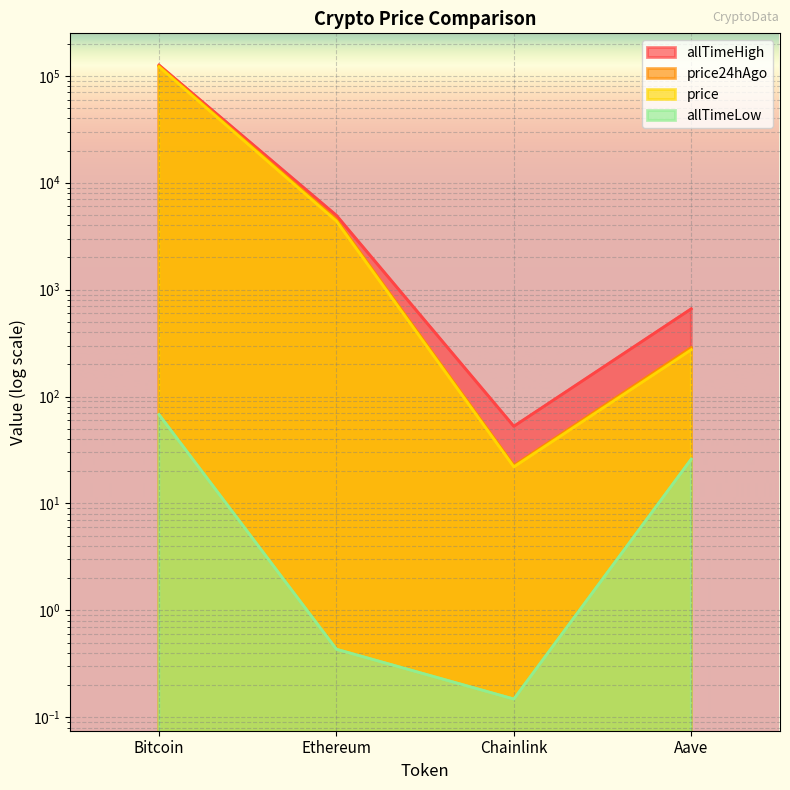

Reading left to right, transcribe all the data shown in this chart.

price: 121667.0	4375.1	22.0	274.2
price24hAgo: 123375.0	4529.9	22.6	286.8
allTimeHigh: 126080.0	4946.1	52.7	661.7
allTimeLow: 67.8	0.4	0.1	26.0